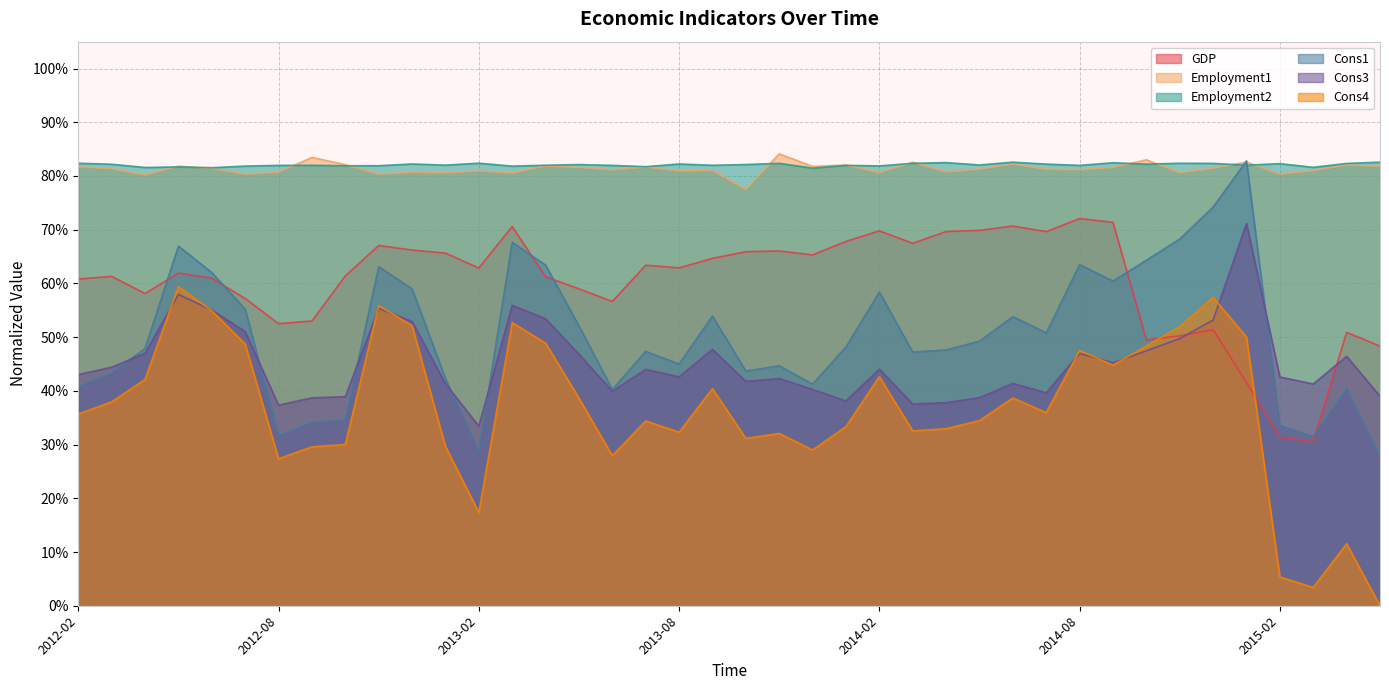

What is the difference between the maximum and minimum values in the Cons1 series?

0.6